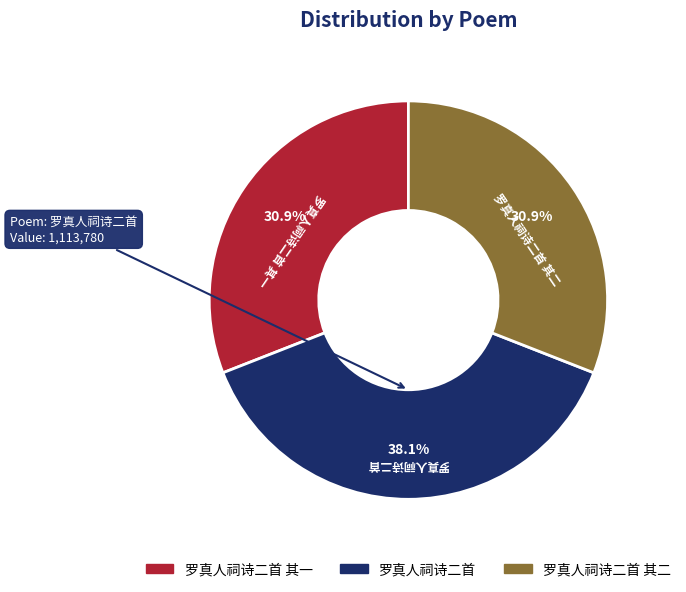

Which has a higher value, 罗真人祠诗二首 or 罗真人祠诗二首 其一?

罗真人祠诗二首